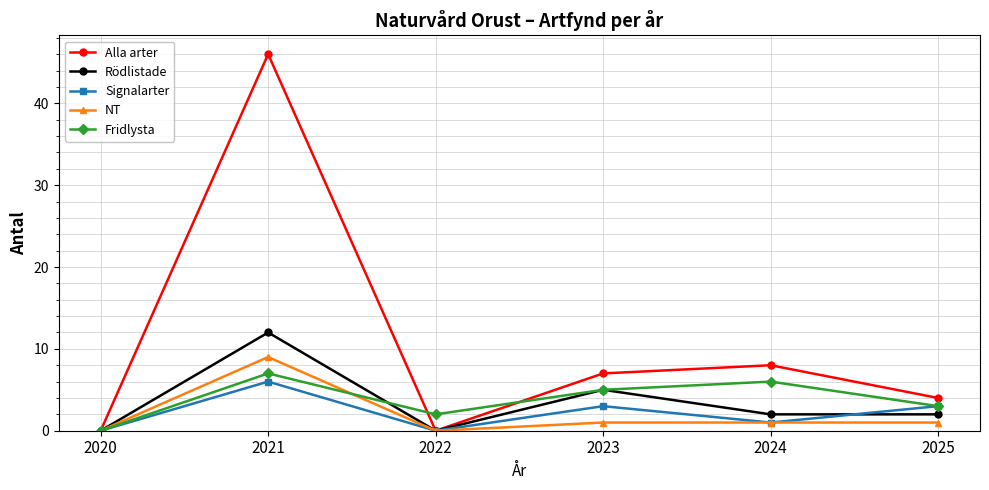

Reading right to left, what are all the values shown in this chart?

Alla arter: 2025=4	2024=8	2023=7	2022=0	2021=46	2020=0
Rödlistade: 2025=2	2024=2	2023=5	2022=0	2021=12	2020=0
Signalarter: 2025=3	2024=1	2023=3	2022=0	2021=6	2020=0
NT: 2025=1	2024=1	2023=1	2022=0	2021=9	2020=0
Fridlysta: 2025=3	2024=6	2023=5	2022=2	2021=7	2020=0